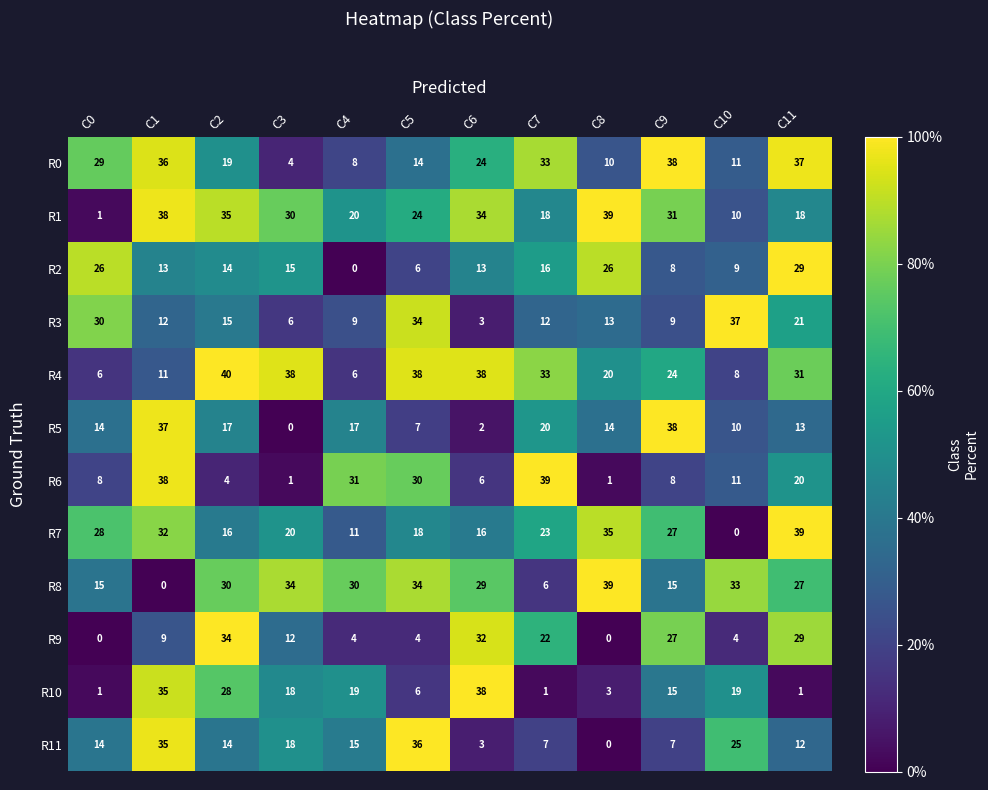

Which series has the largest total across all categories?

R1